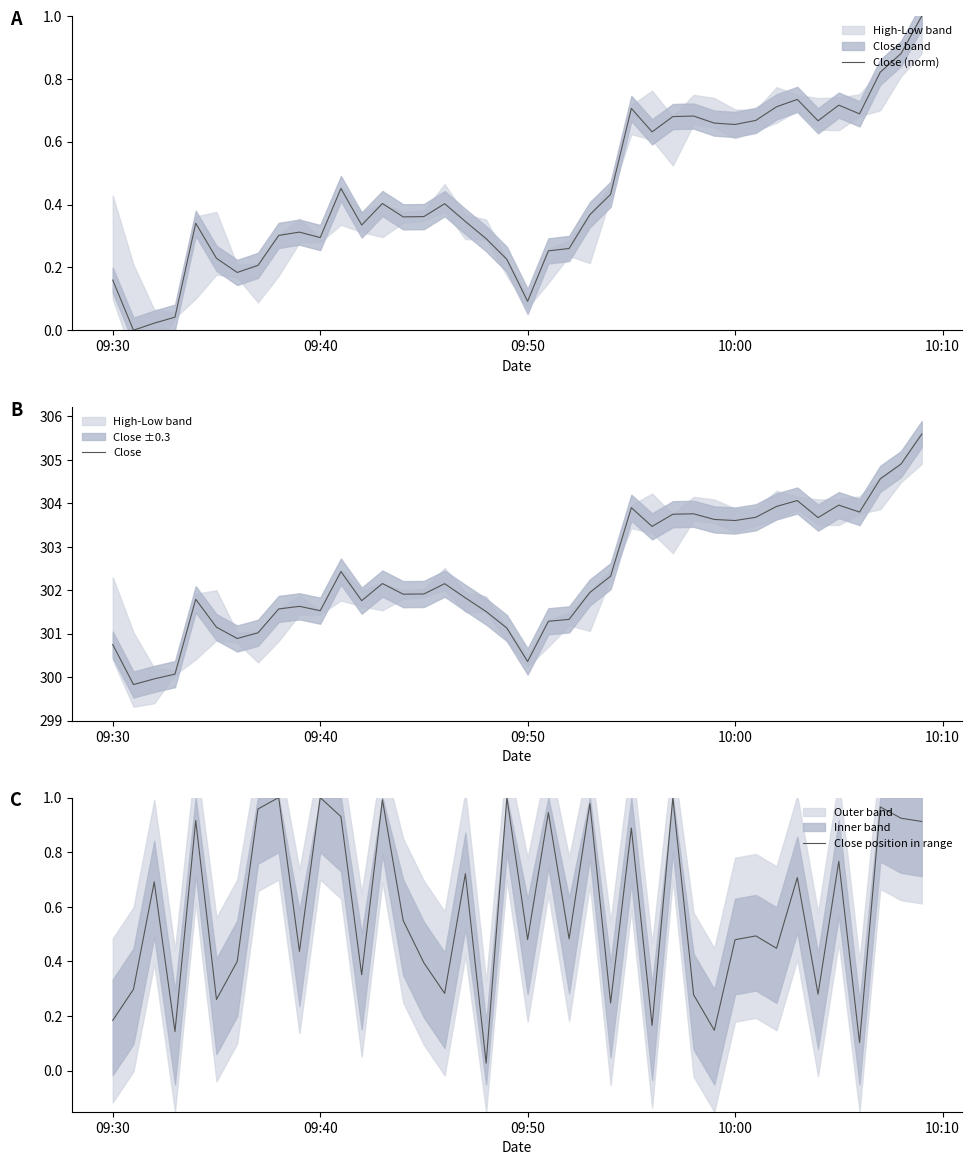

What is the maximum value for Close (norm)?

1.0